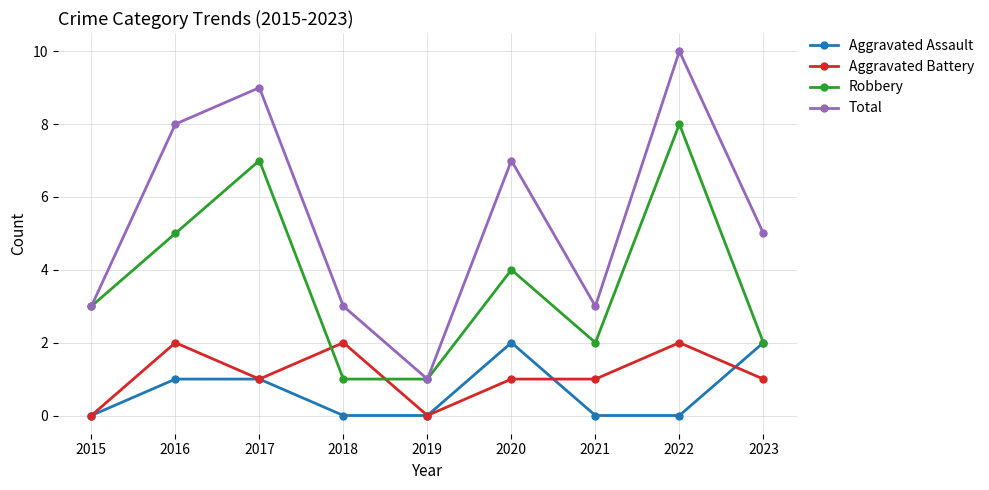

Between 2016 and 2018, which series saw the biggest shift?

Total